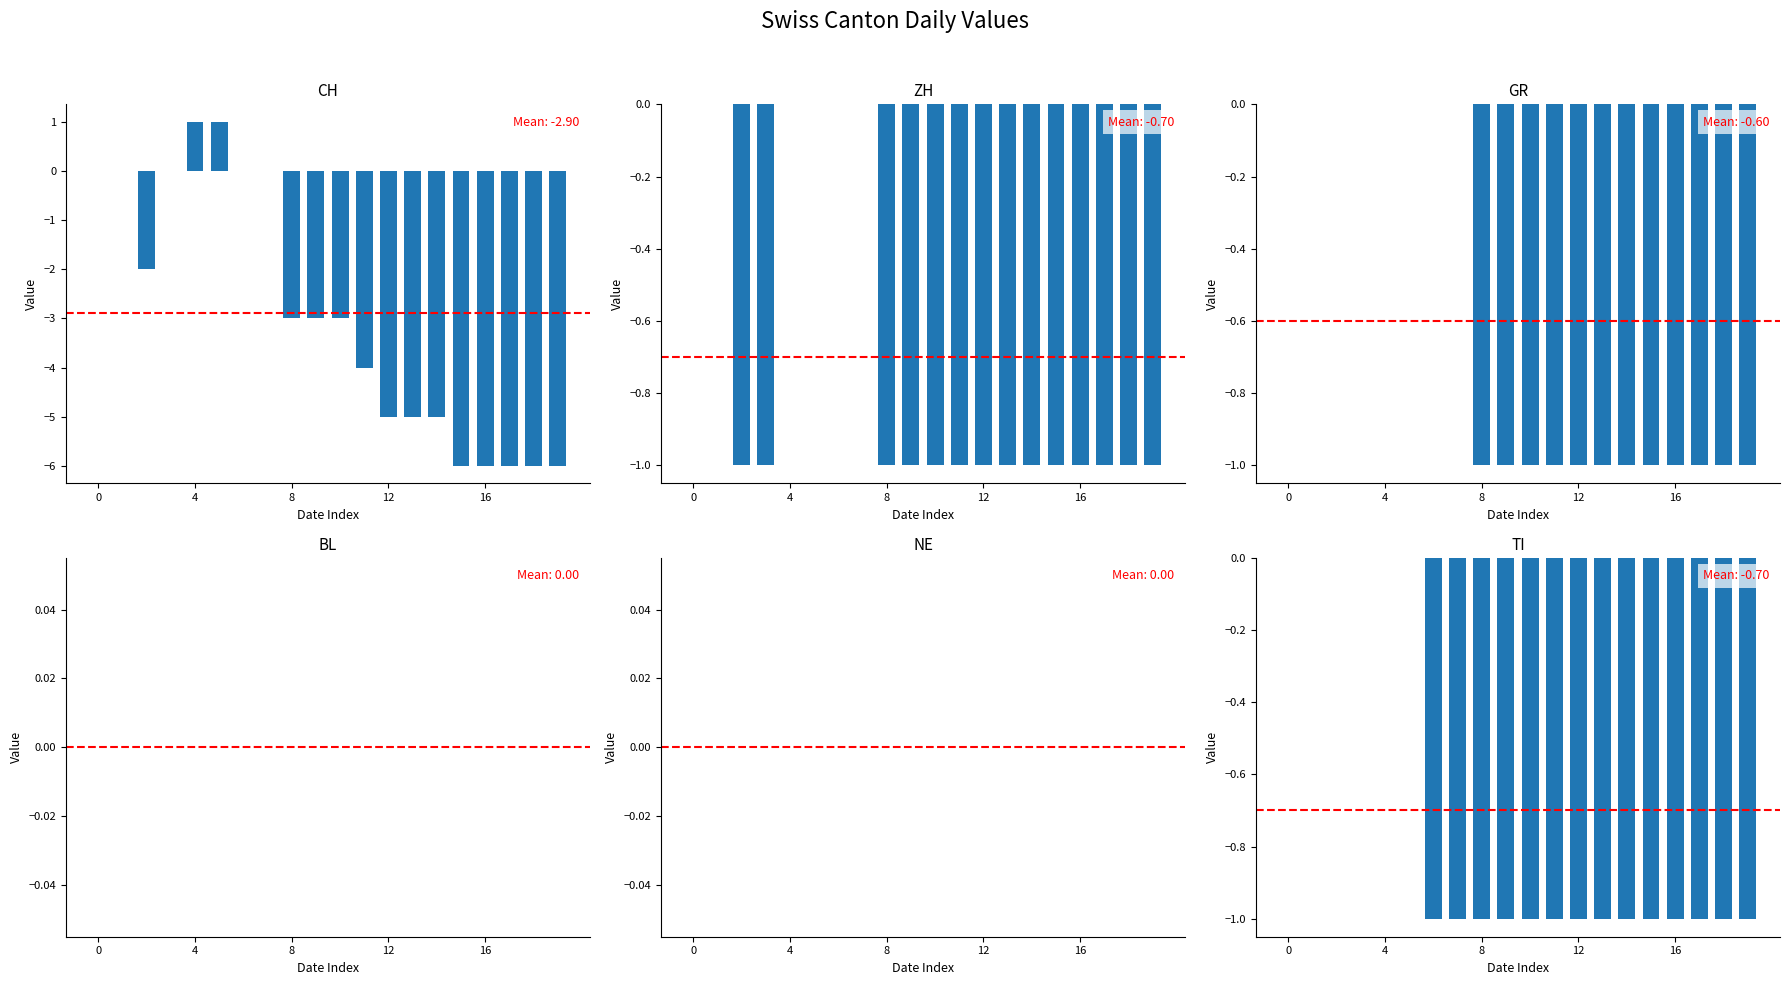

What is the sum of the GR values at 4 and 16?

-1